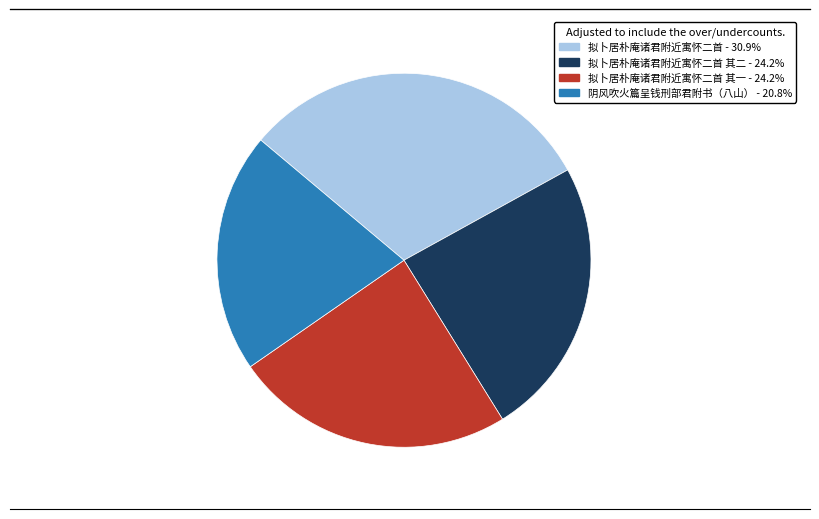

Is there a majority slice in this chart?

No